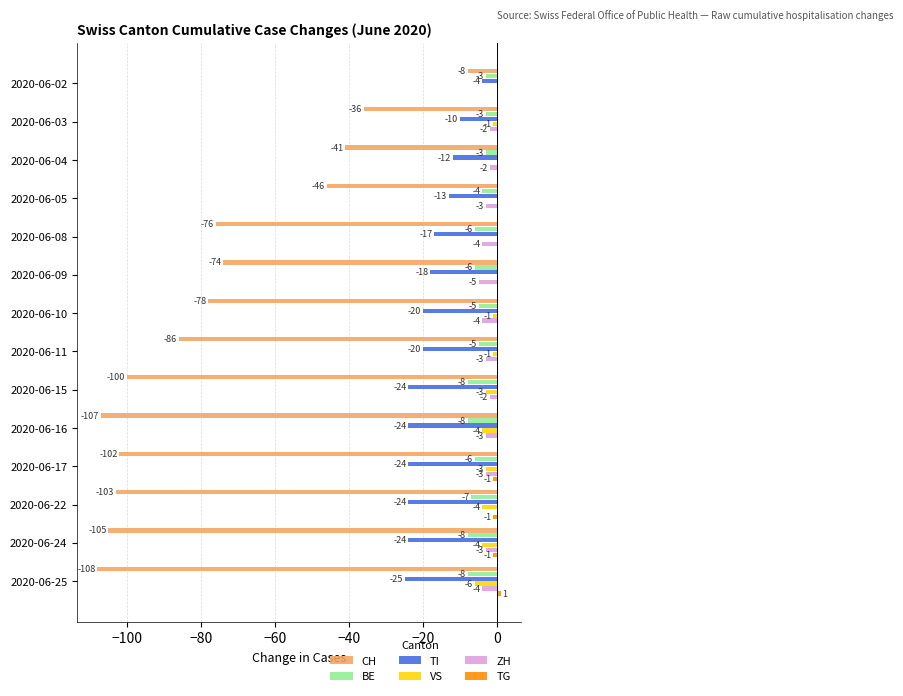

Which series changed the most between 2020-06-08 and 2020-06-15?

CH